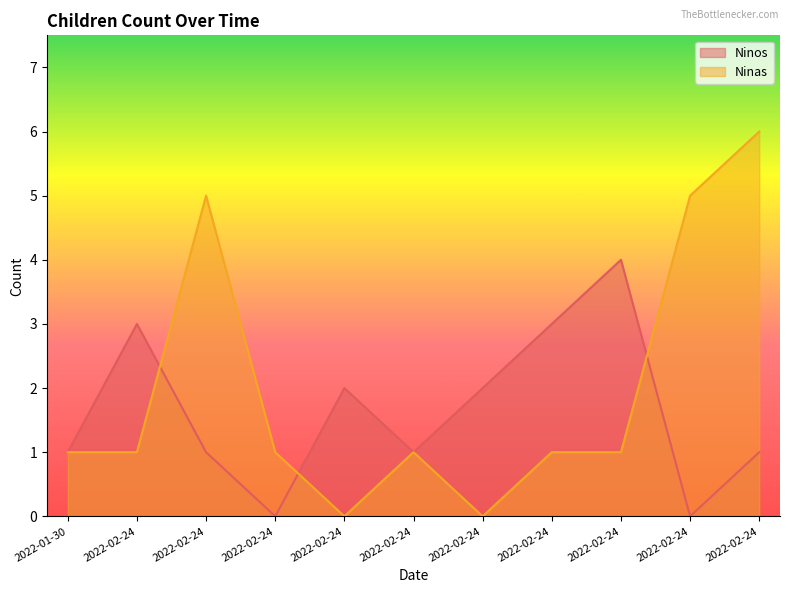

At how many categories does at least one series exceed 4?

3